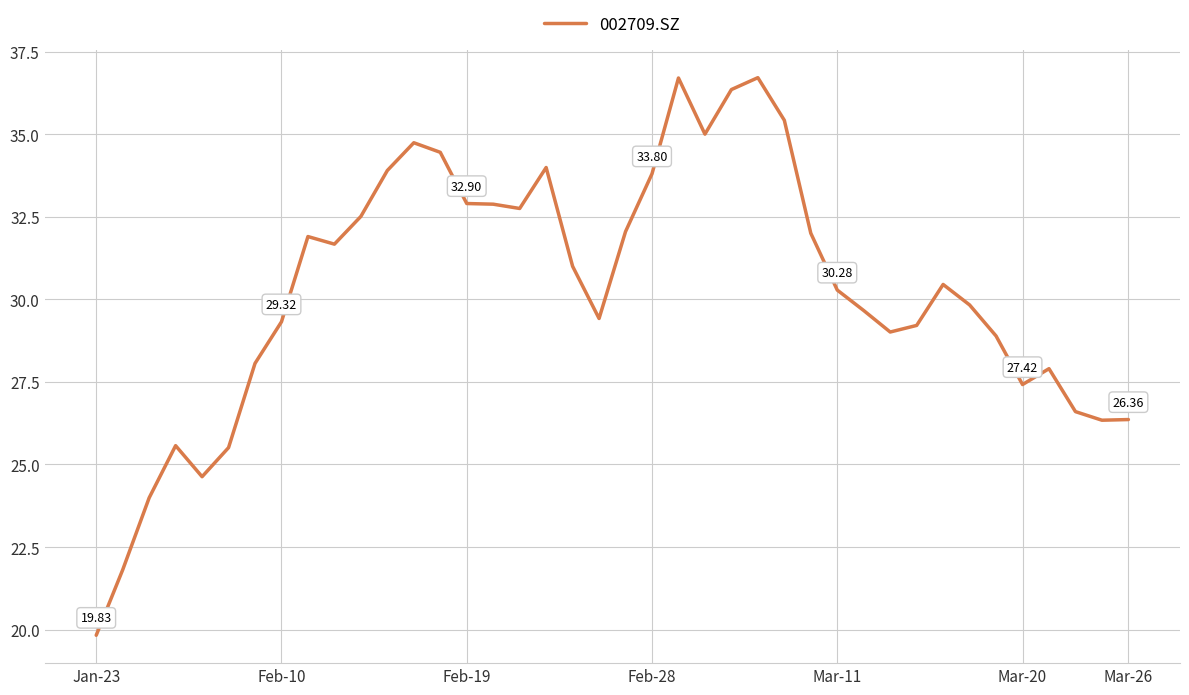

How many lines are shown in the chart?

1